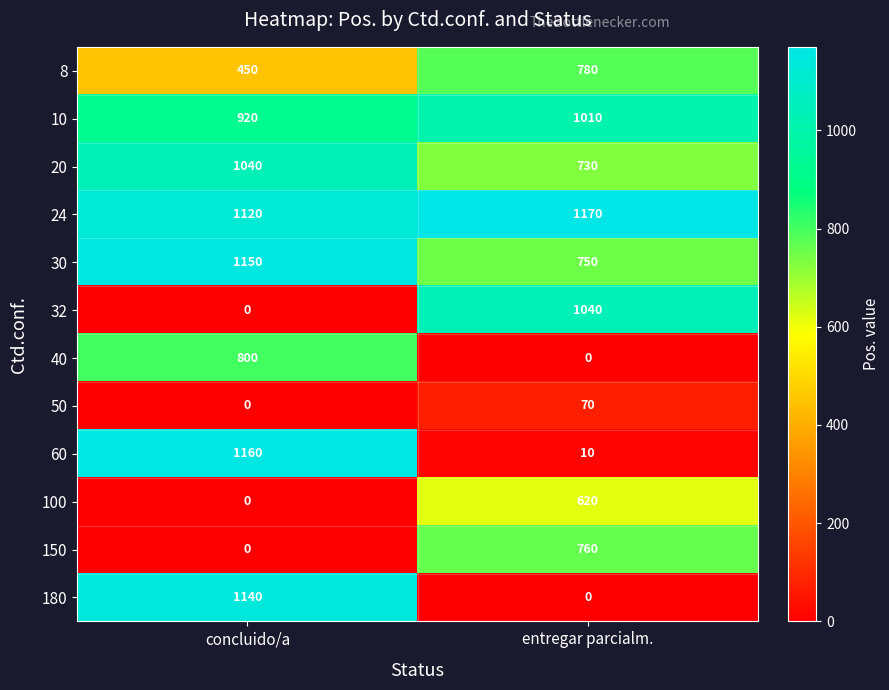

At which label does 150 reach its peak?

entregar parcialm.